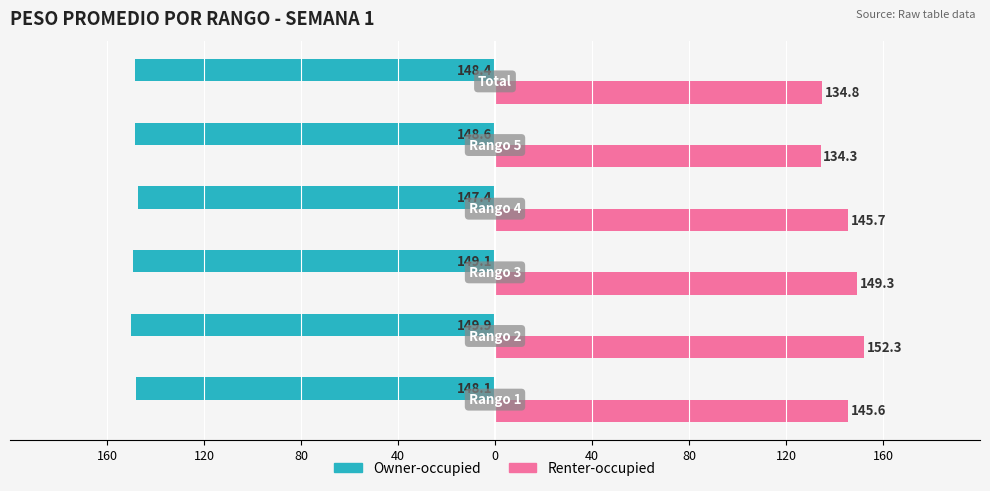

What are all the series names shown in the legend?

Owner-occupied, Renter-occupied